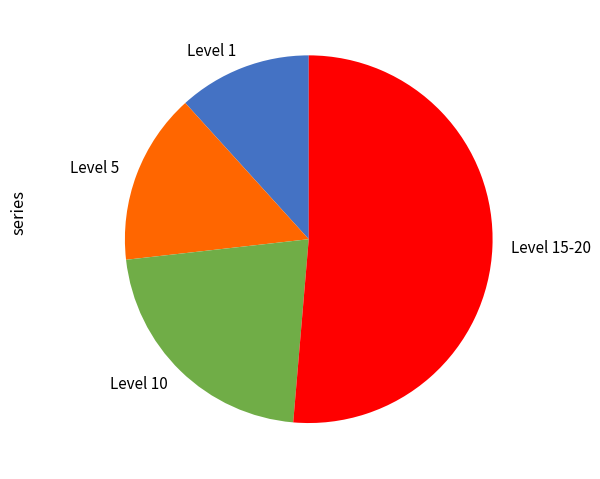

Combined, do Level 5 and Level 1 account for over 50%?

No